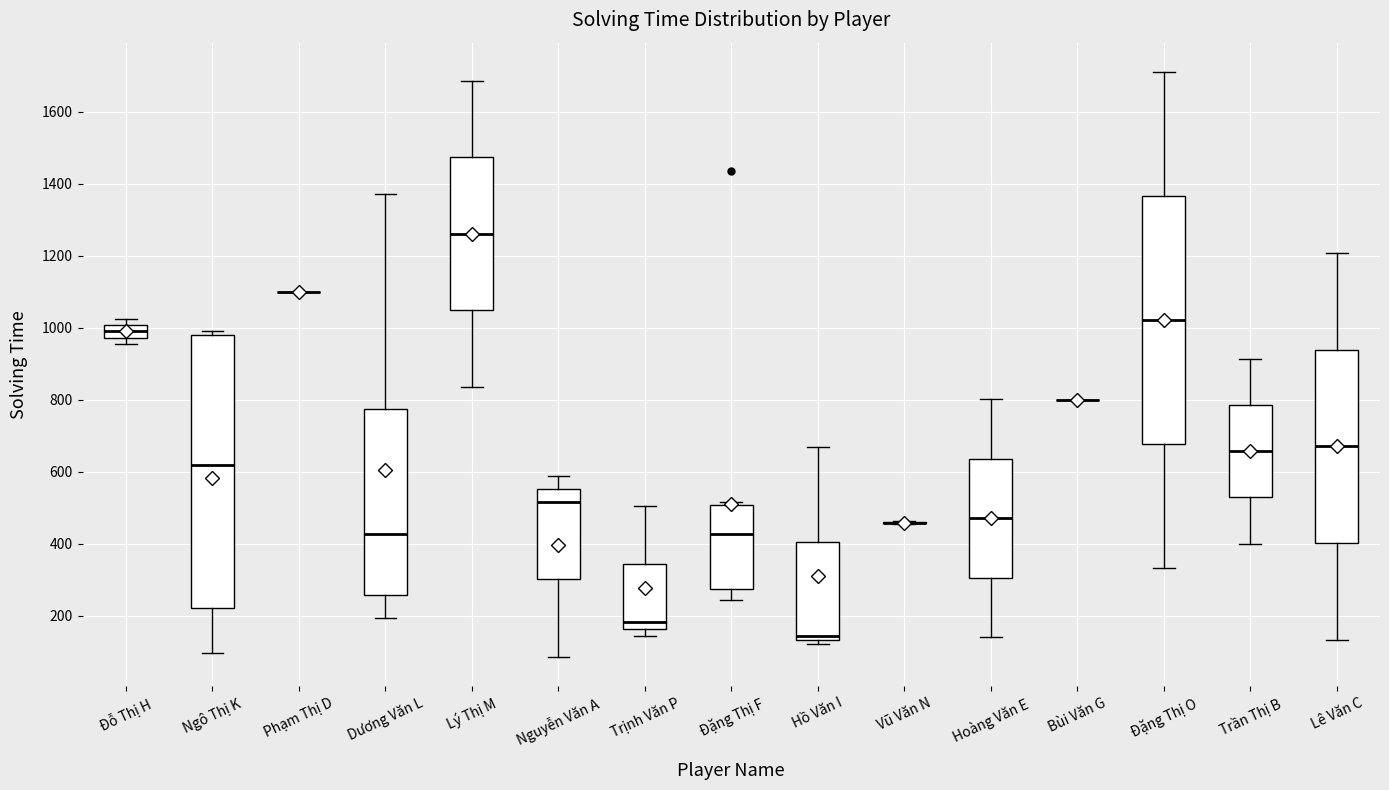

Where is the upper edge of the box for Đặng Thị O on the y-axis? The values are not printed on the chart, so give them approximately, as read against the axis.

1360